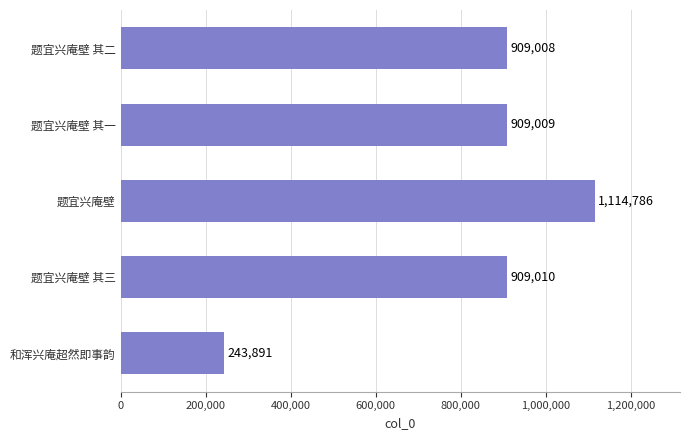

Reading bottom to top, list all the values displayed in this chart.

和浑兴庵超然即事韵=243891	题宜兴庵壁 其三=909010	题宜兴庵壁=1114786	题宜兴庵壁 其一=909009	题宜兴庵壁 其二=909008